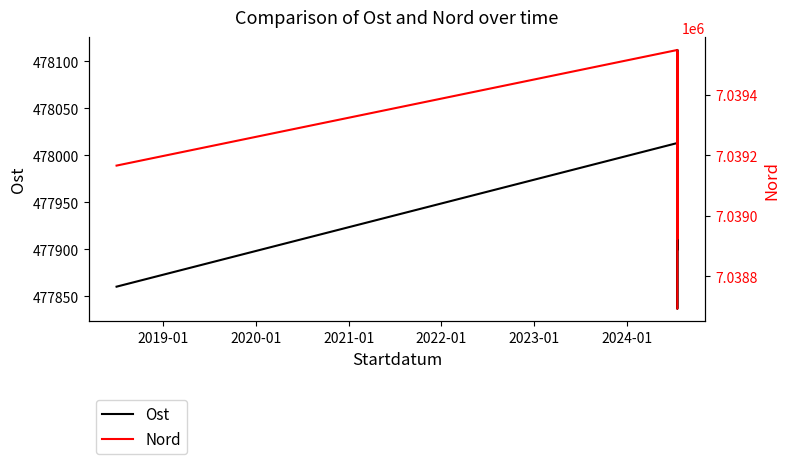

What is the value of the Nord point at the 8th from the left?

7038694.0